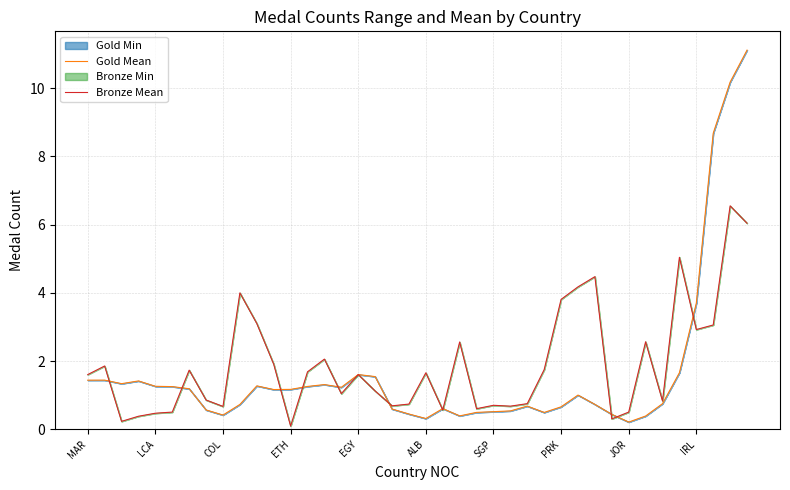

What is the highest value of the Gold Mean series?

11.1